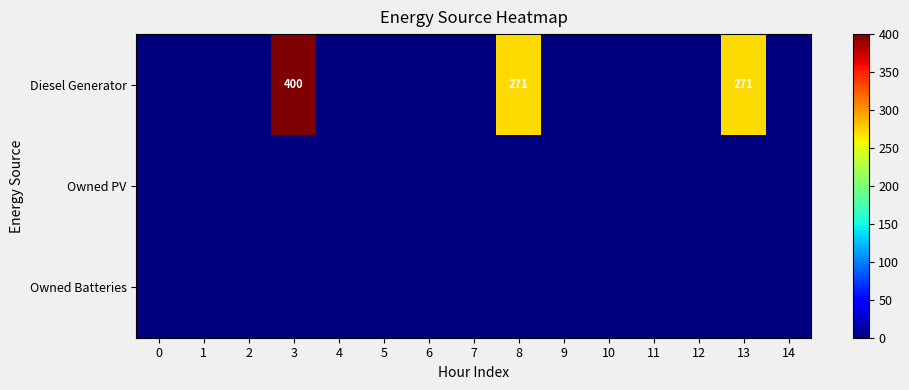

Between 7 and 2, which is larger?

7